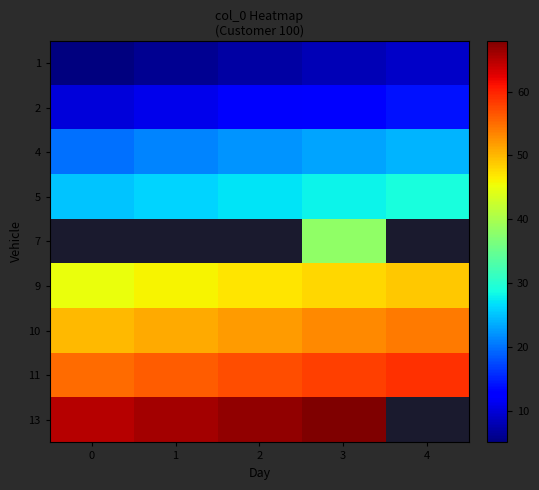

True or false: 11 has a value of 83.2 at 0.

False